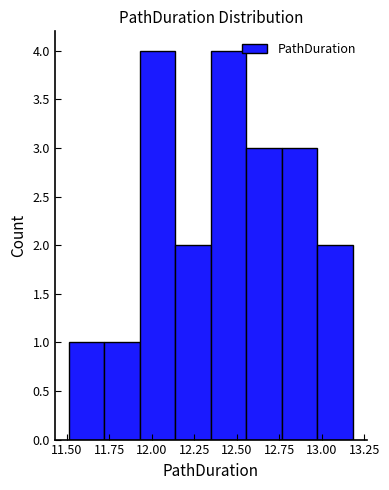

Reading left to right, list every bar in this chart as the range it spans on the x-axis followed by its height. Neither the bar edges nor the heights are printed on the chart, so give them approximately, as read against the axes.

11.50 to 11.70: 1
11.70 to 11.95: 1
11.95 to 12.15: 4
12.15 to 12.35: 2
12.35 to 12.55: 4
12.55 to 12.75: 3
12.75 to 12.95: 3
12.95 to 13.20: 2